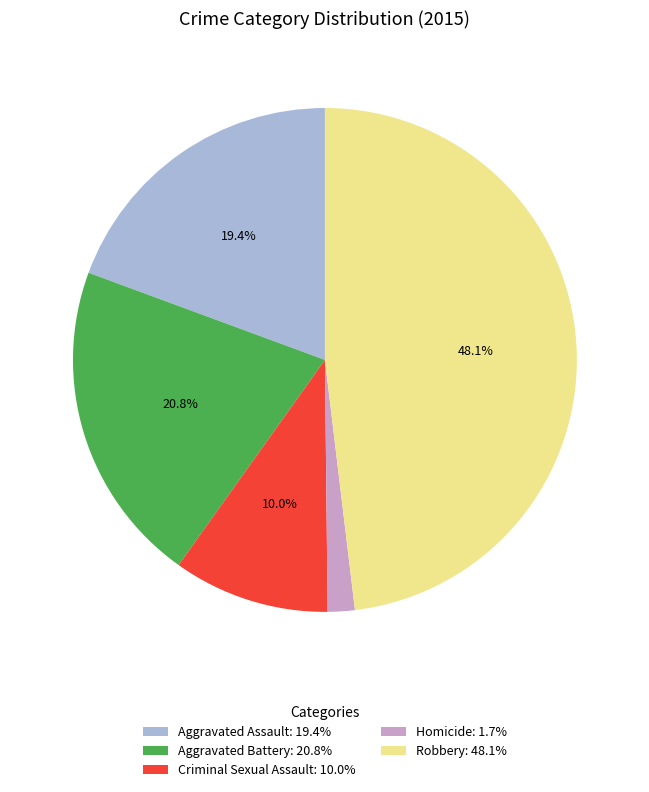

How many slices are in this pie chart?

5